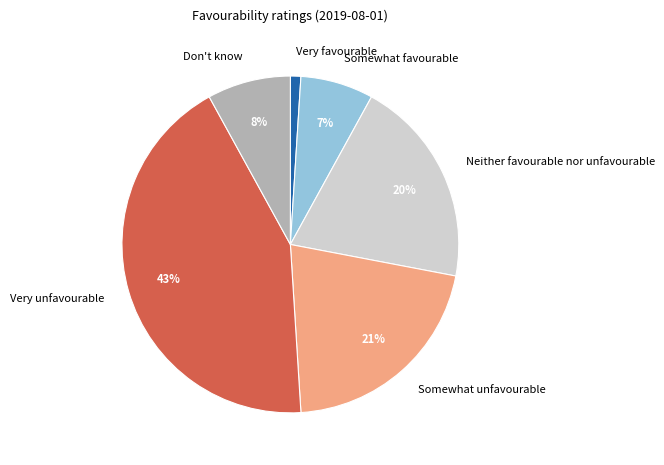

To the nearest percent, what portion does Very unfavourable represent?

43%